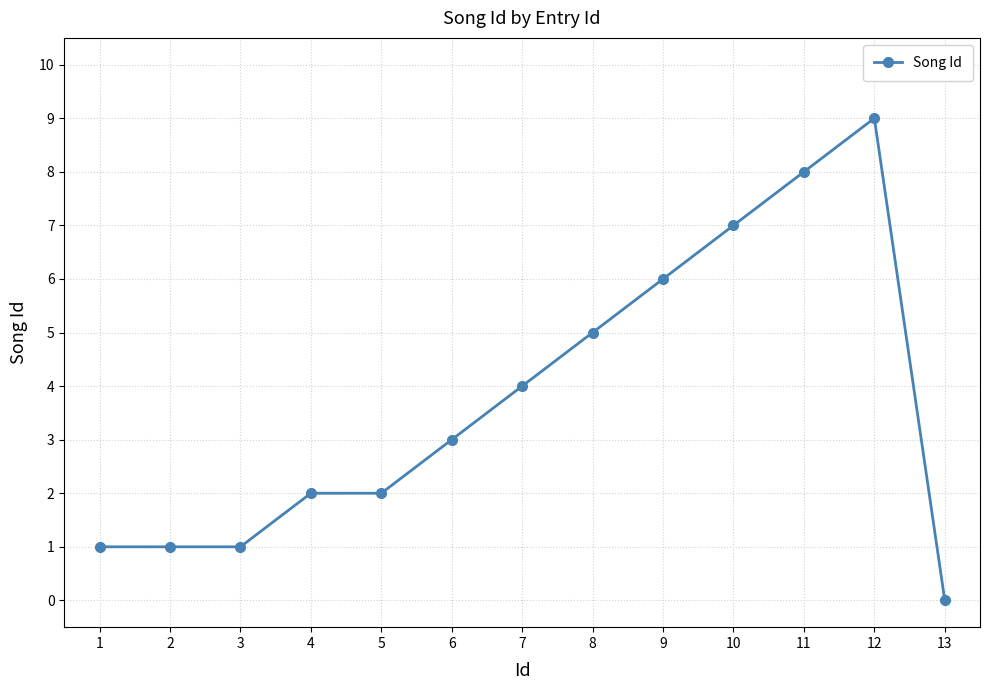

Read the value at 9.

6